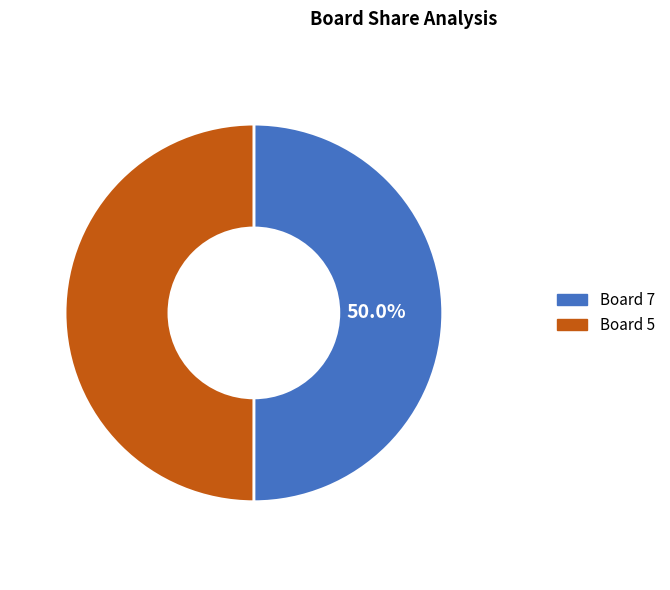

How many segments does this pie chart have?

2